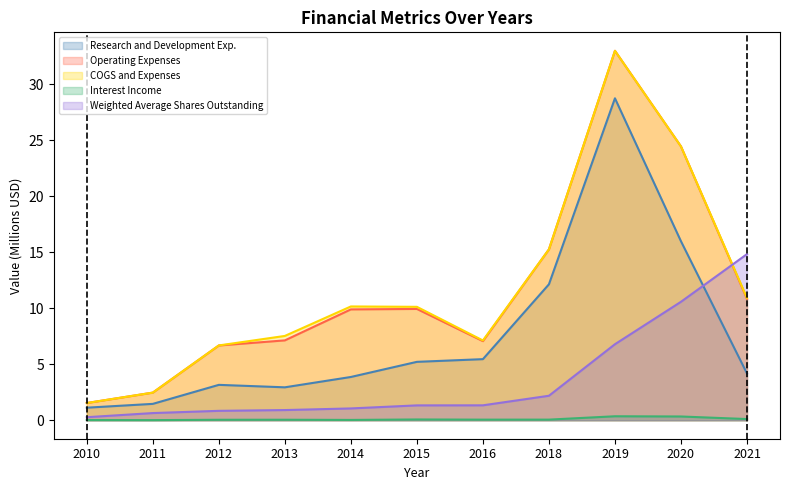

List the labels in order of Weighted Average Shares Outstanding value, smallest first.

2010, 2011, 2012, 2013, 2014, 2015, 2016, 2018, 2019, 2020, 2021